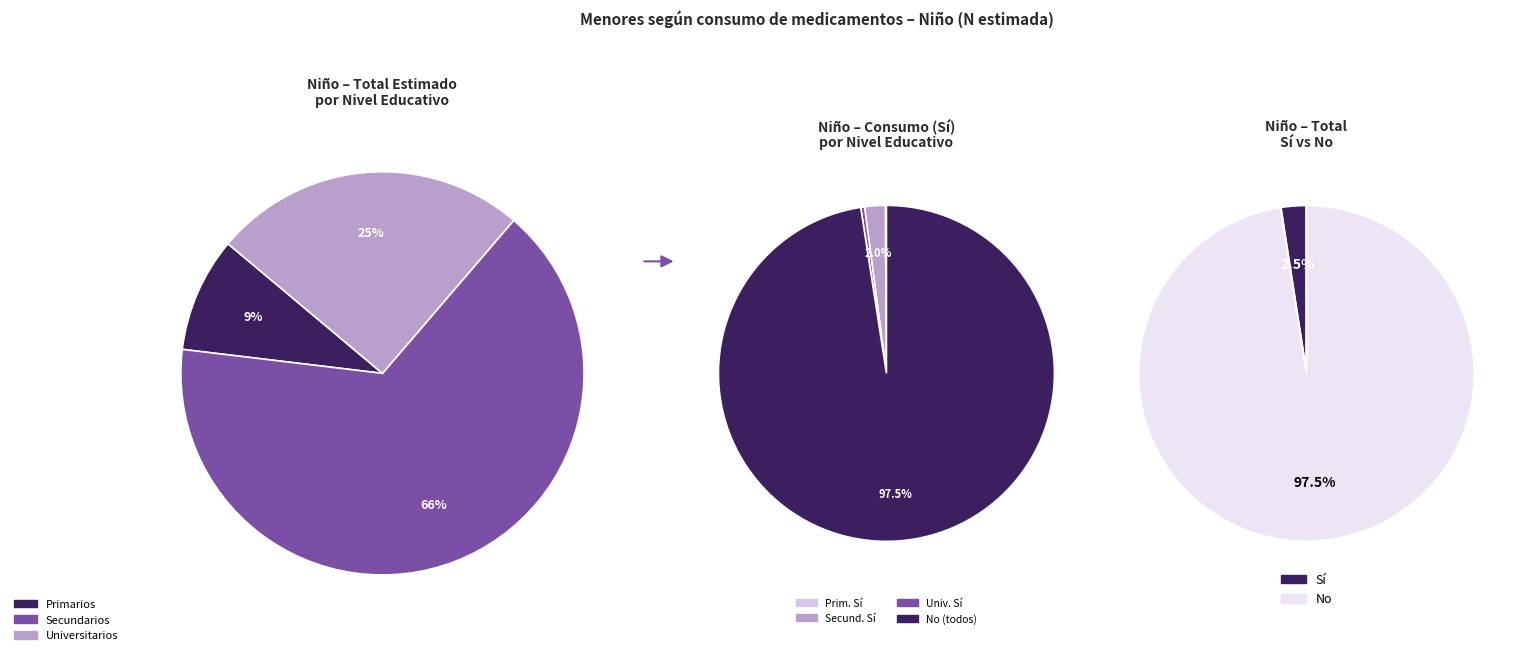

Is there a majority slice in this chart?

Yes